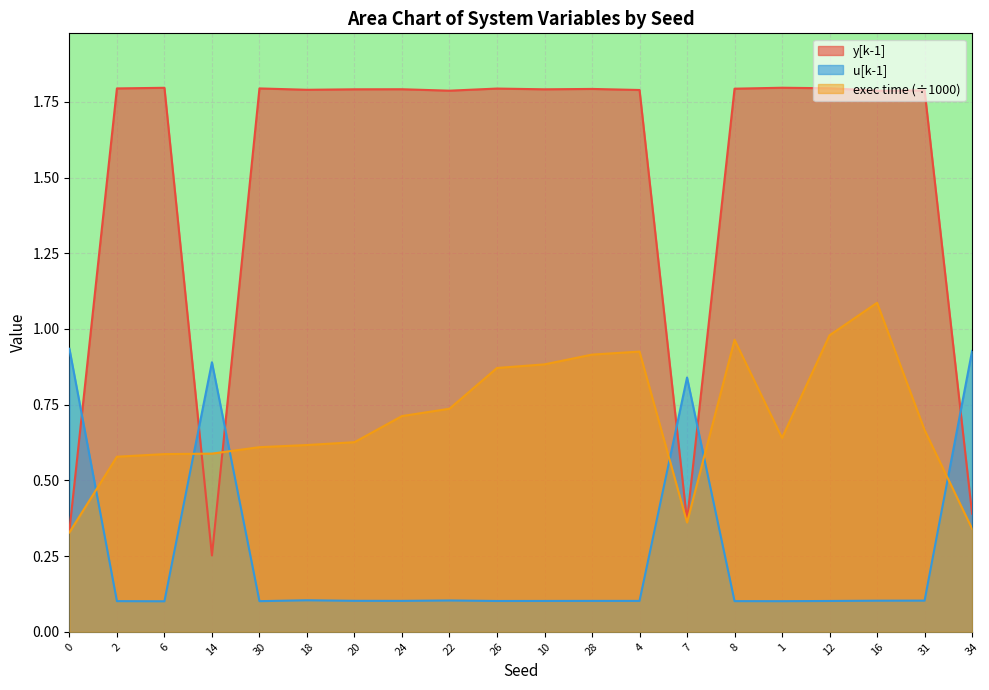

Where do y[k-1] and u[k-1] first cross each other?

0 and 2